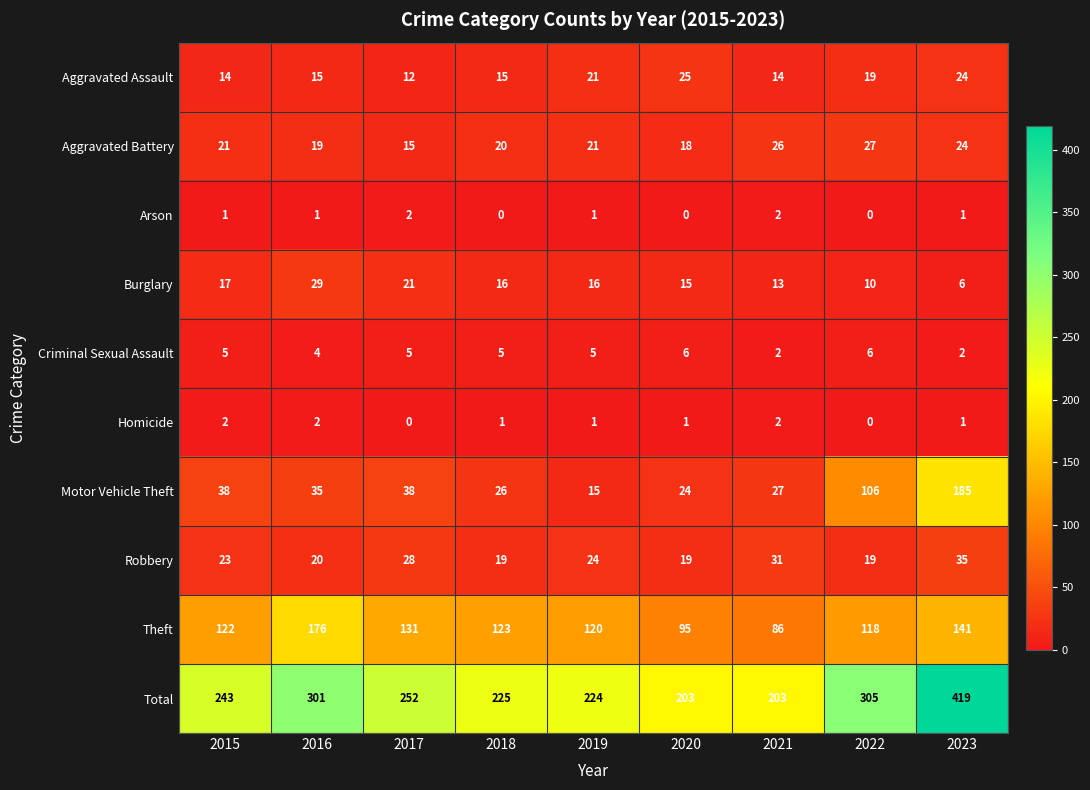

How many series are shown in this chart?

10